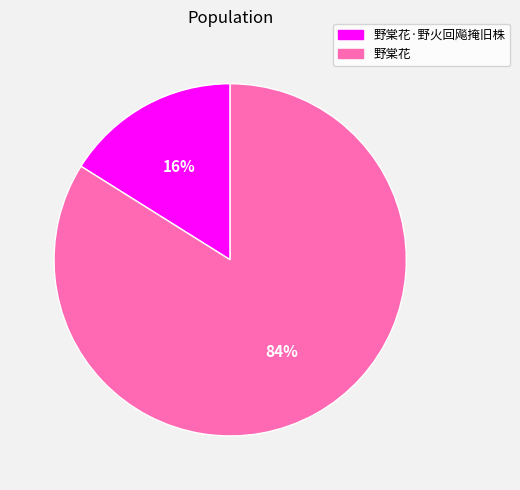

Rank the categories by value from highest to lowest.

野棠花, 野棠花·野火回飚掩旧株